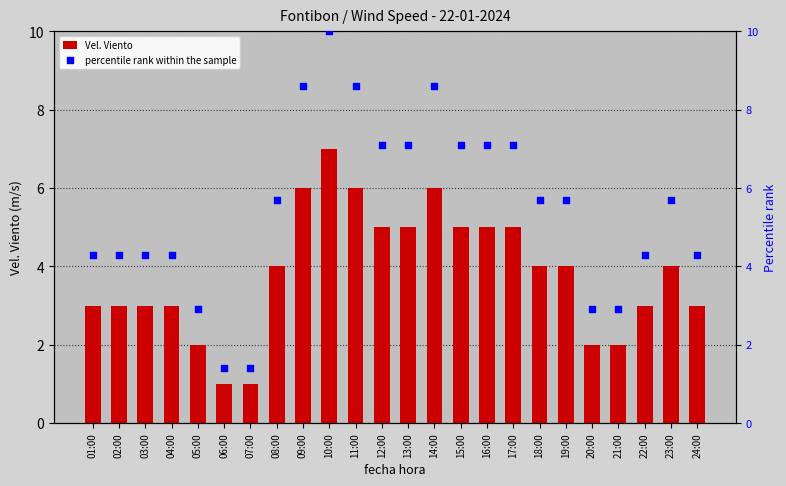

What is the total value across all series at 11:00?

14.6